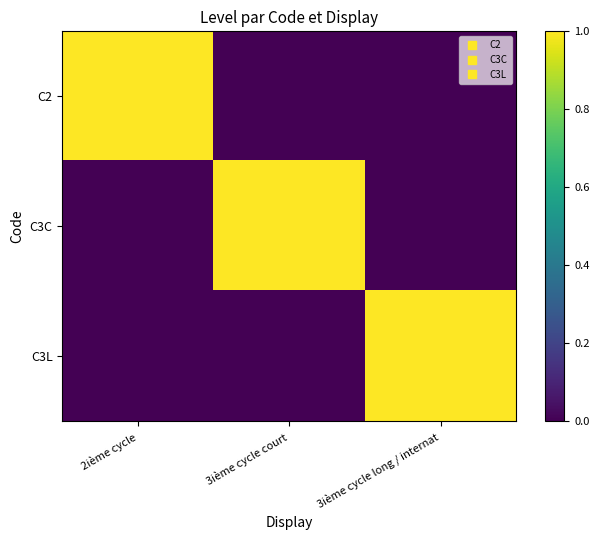

Which has a higher value, 3ième cycle long / internat or 2ième cycle?

2ième cycle